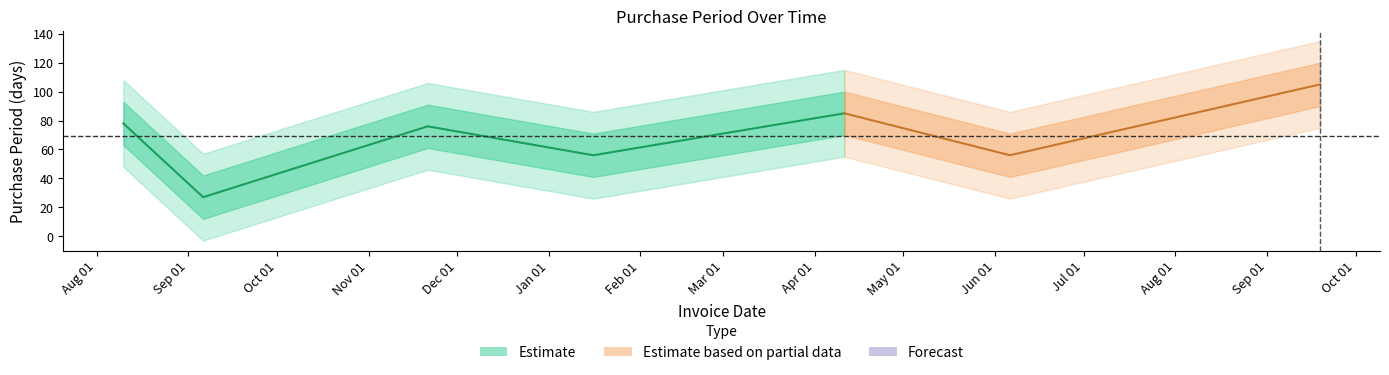

What is the difference between the maximum and minimum values?

78